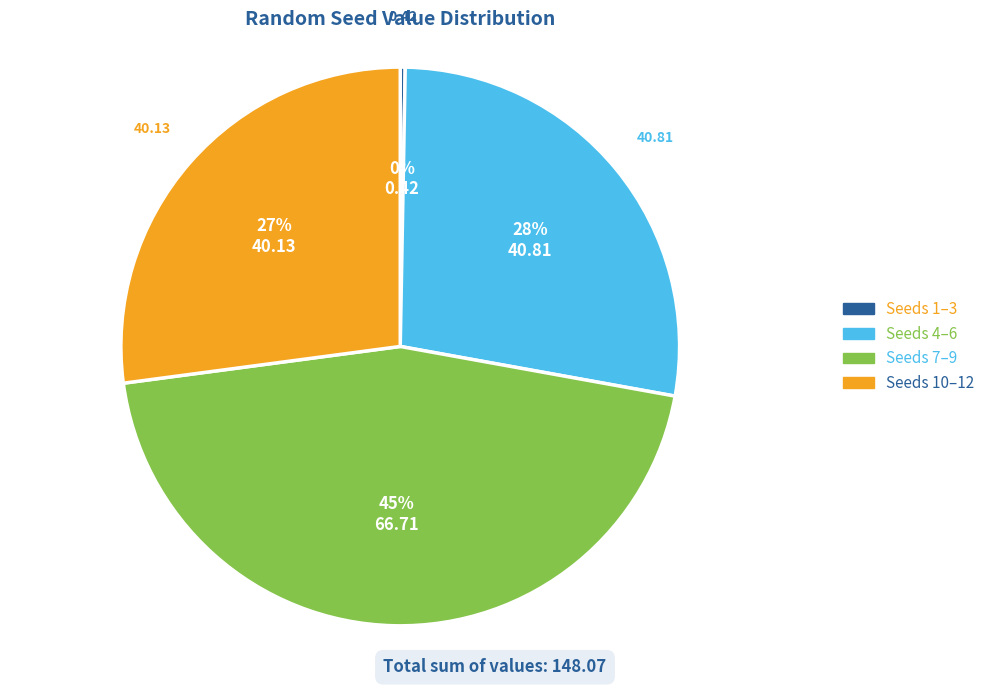

Is there a majority slice in this chart?

No